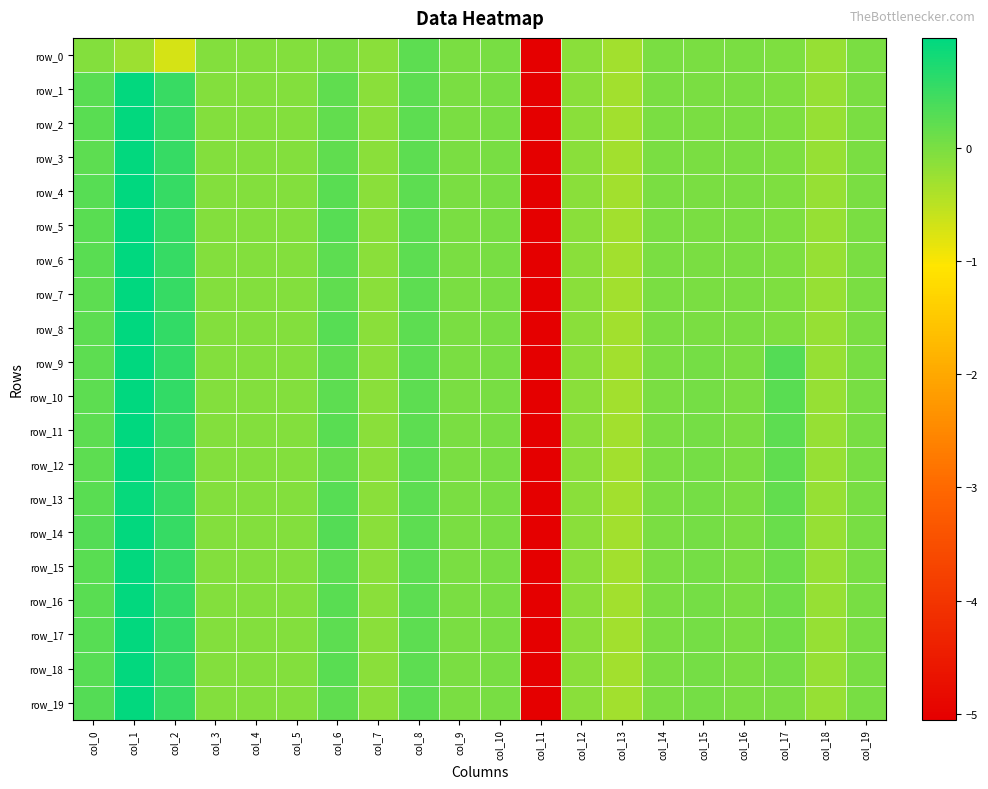

Between col_0 and col_1, which series saw the biggest shift?

row_8